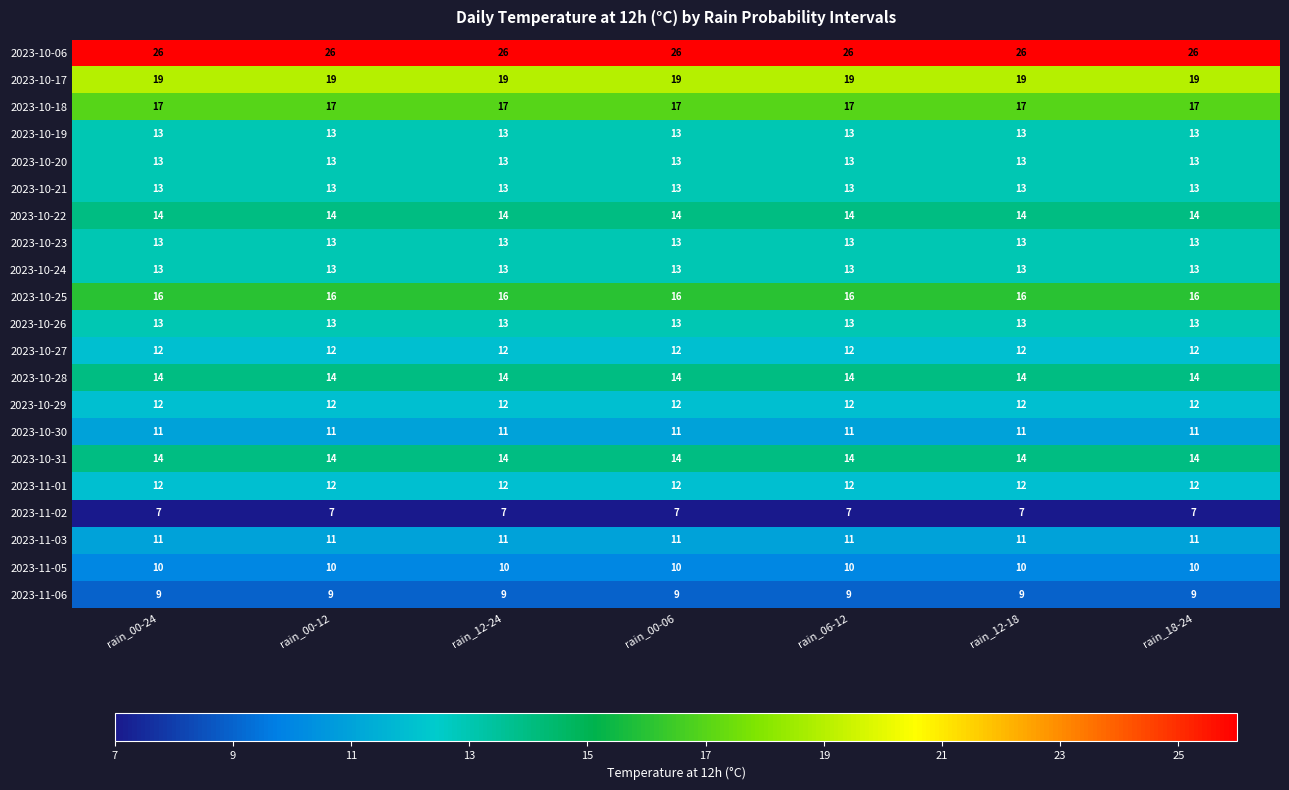

Count the number of data series in this chart.

21